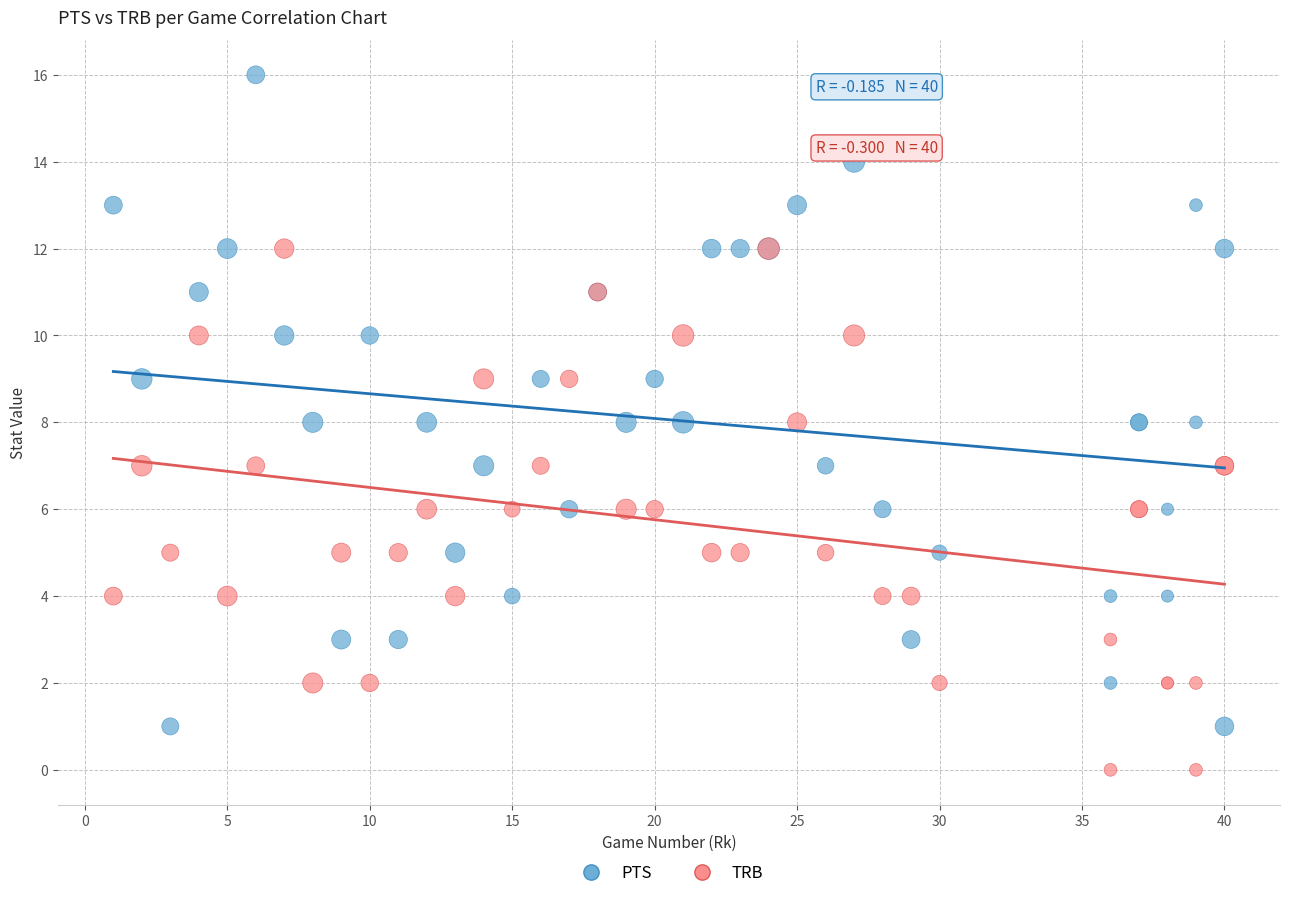

Which series contains the lowest Y value?

TRB